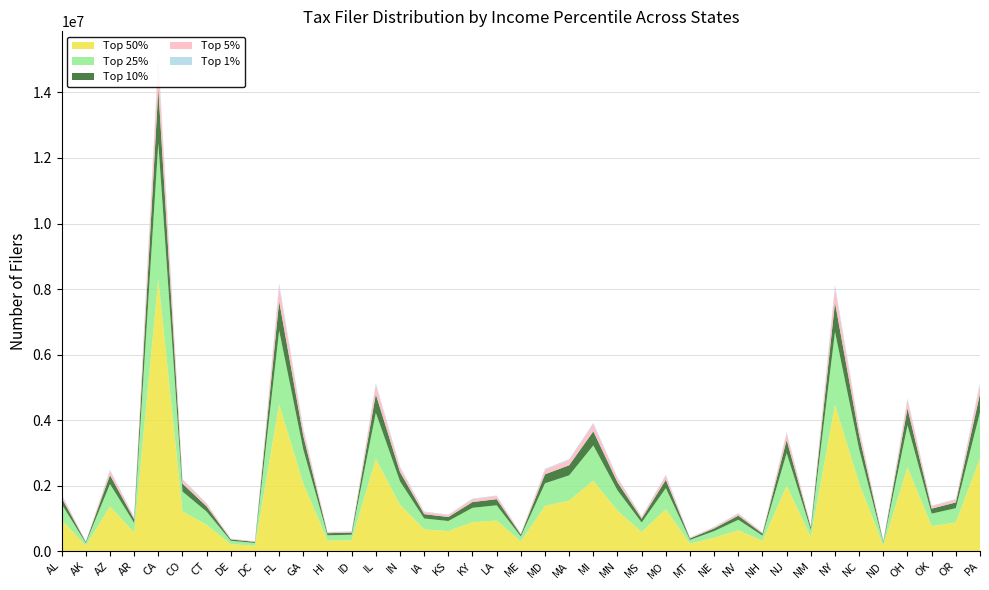

Reading left to right, what are all the values shown in this chart?

top_01: 19107	3283	27268	11443	166056	24245	16046	4195	3317	89774	41279	6433	6655	56312	28395	13275	12239	17608	18646	5937	27581	30831	43010	24709	11628	25611	4561	8139	12738	6282	39901	8591	89262	41419	3372	51237	15247	17475	56514
top_05: 95537	16413	136340	57214	830279	121225	80232	20975	16585	448869	206396	32166	33274	281561	141973	66374	61195	88042	93230	29687	137907	154153	215049	123547	58142	128057	22805	40697	63689	31411	199503	42953	446309	207094	16862	256183	76235	87375	282572
top_10: 191075	32827	272679	114428	1660558	242451	160464	41951	33170	897739	412793	64332	66549	563123	283946	132749	122390	176085	186460	59374	275813	308307	430098	247094	116284	256114	45609	81394	127378	62823	399007	85906	892618	414188	33725	512366	152469	174750	565143
top_25: 477687	82066	681698	286069	4151394	606127	401161	104877	82926	2244347	1031982	160831	166372	1407807	709865	331871	305975	440212	466151	148435	689533	770767	1075244	617736	290711	640286	114024	203486	318444	157056	997517	214764	2231546	1035470	84312	1280915	381173	436874	1412858
top_50: 955373	164133	1363396	572138	8302788	1212254	802322	209753	165851	4488694	2063964	321661	332744	2815614	1419729	663743	611949	880424	932301	296870	1379067	1541534	2150488	1235471	581422	1280572	228047	406972	636888	314113	1995034	429529	4463092	2070941	168625	2561830	762346	873748	2825717